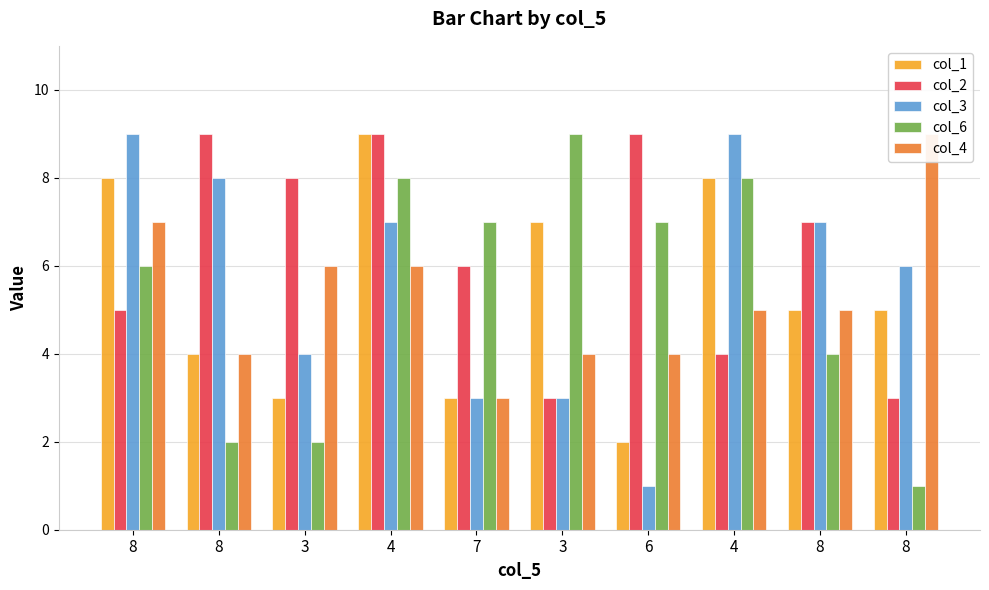

Does the chart contain stacked bars?

No